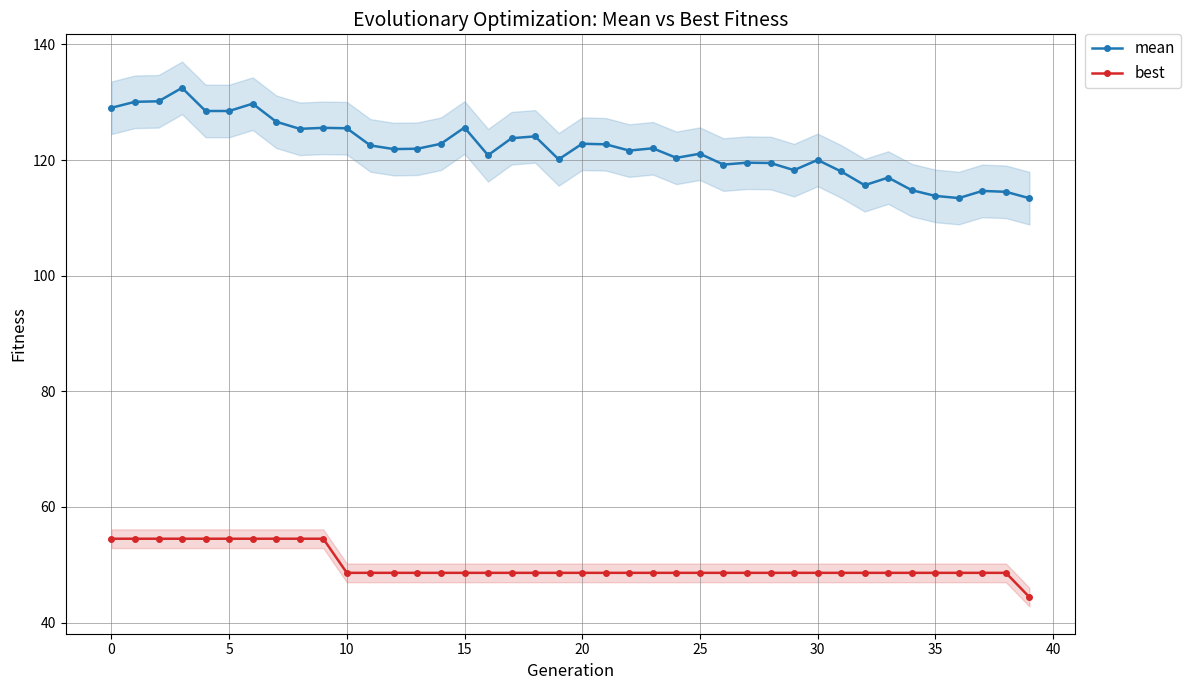

What is the label of the 27th point from the right?

13